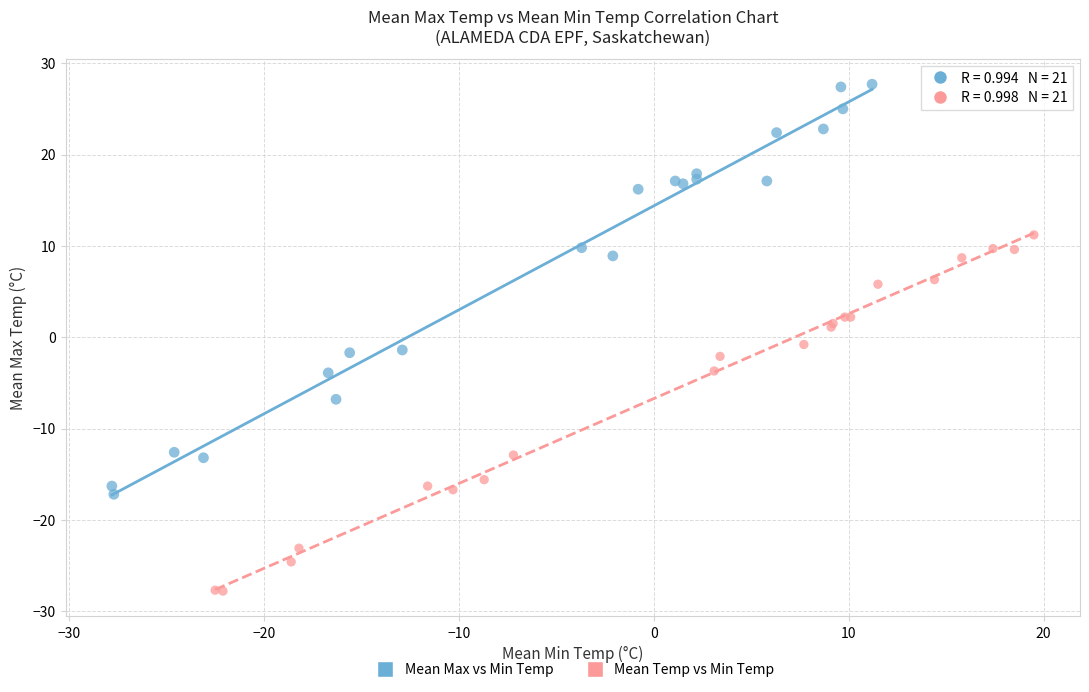

Which series has the largest Y range (max minus min)?

Mean Max vs Min Temp